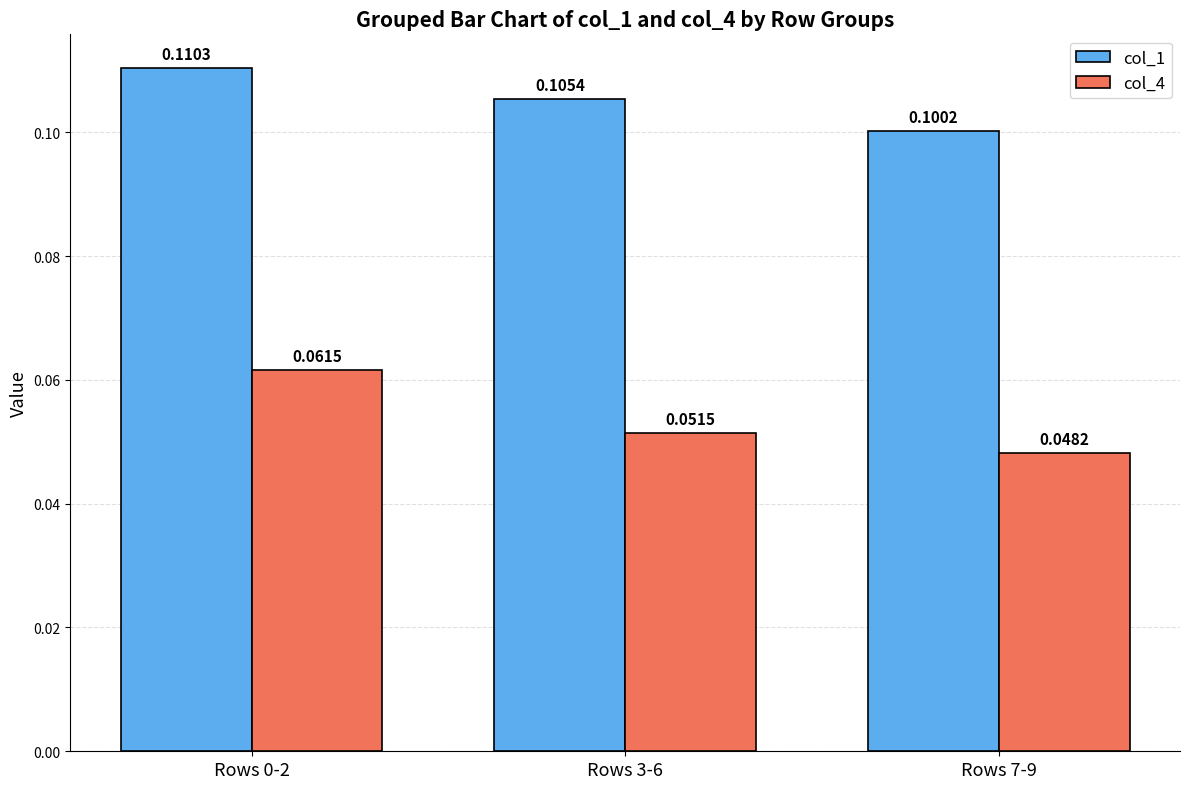

Does the chart contain any negative values?

No